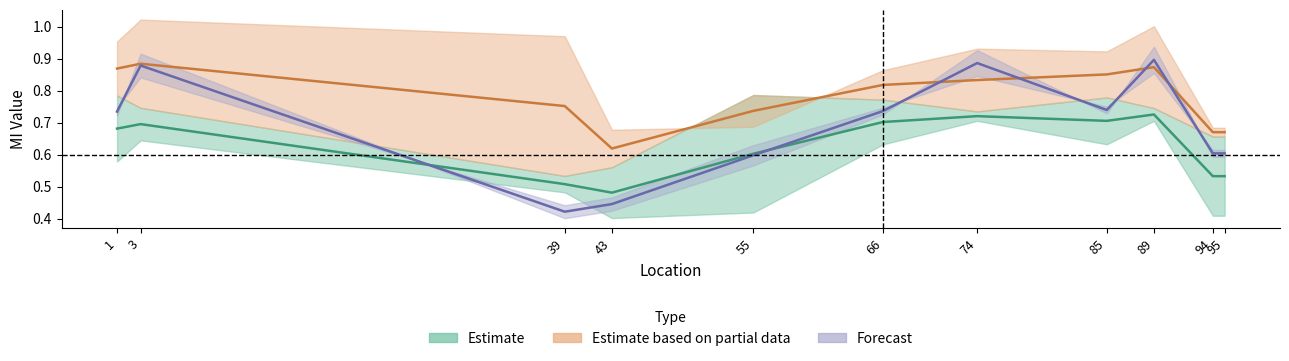

How many interior local valleys does the Mode-1 series have?

2